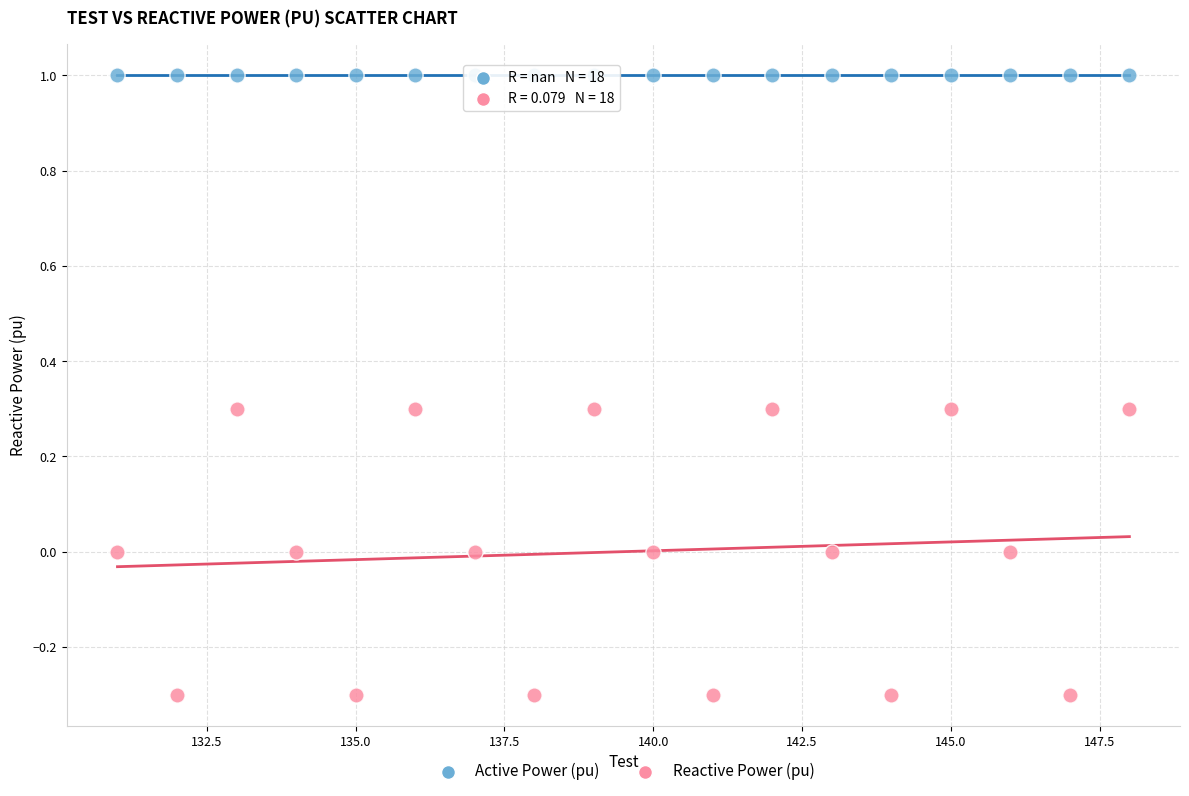

Which series contains the highest Y value?

Active Power (pu)